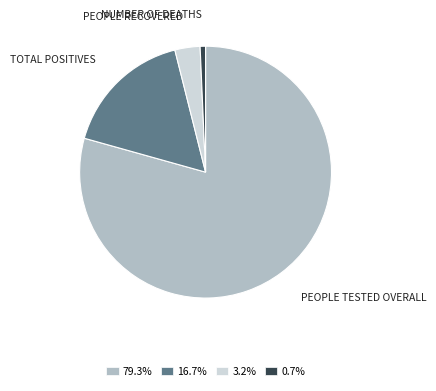

Approximately how many times larger is the value at 16.7% compared to 3.2%?

5.2